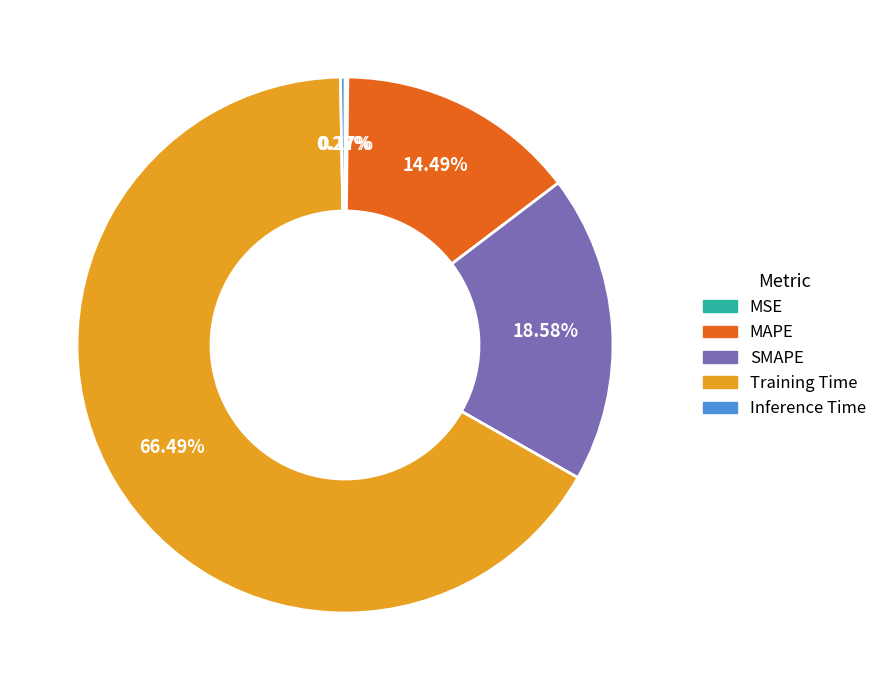

To the nearest percent, what portion does Training Time represent?

66%